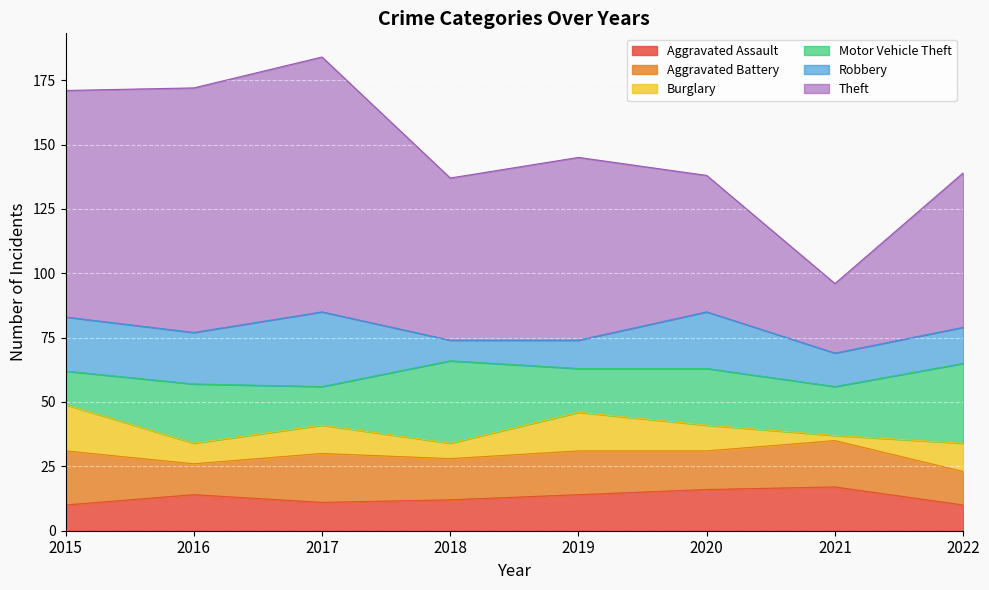

How many data points in Aggravated Assault are above 14?

2